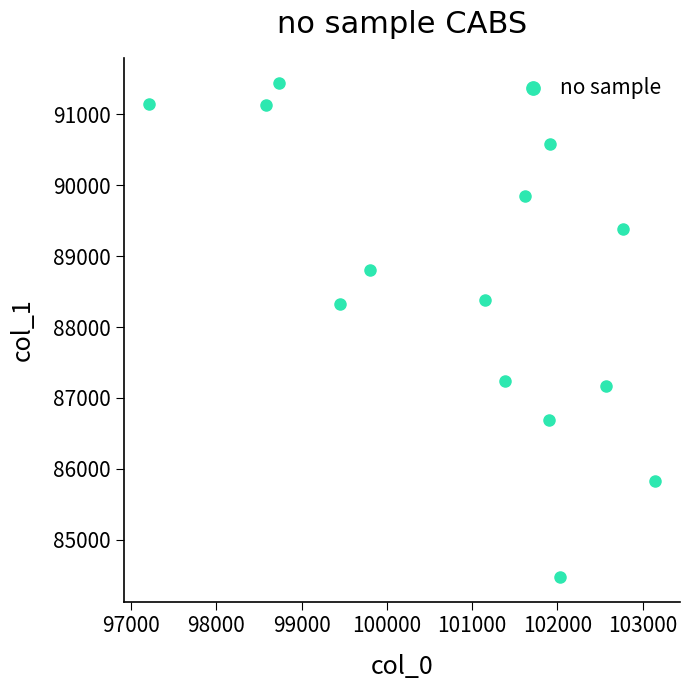

What is the range of Y values (max minus min)?

6980.2